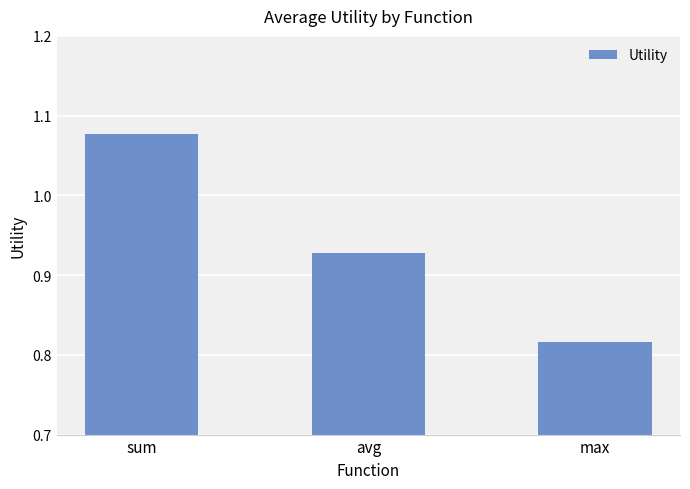

What is the sum of all values?

2.8